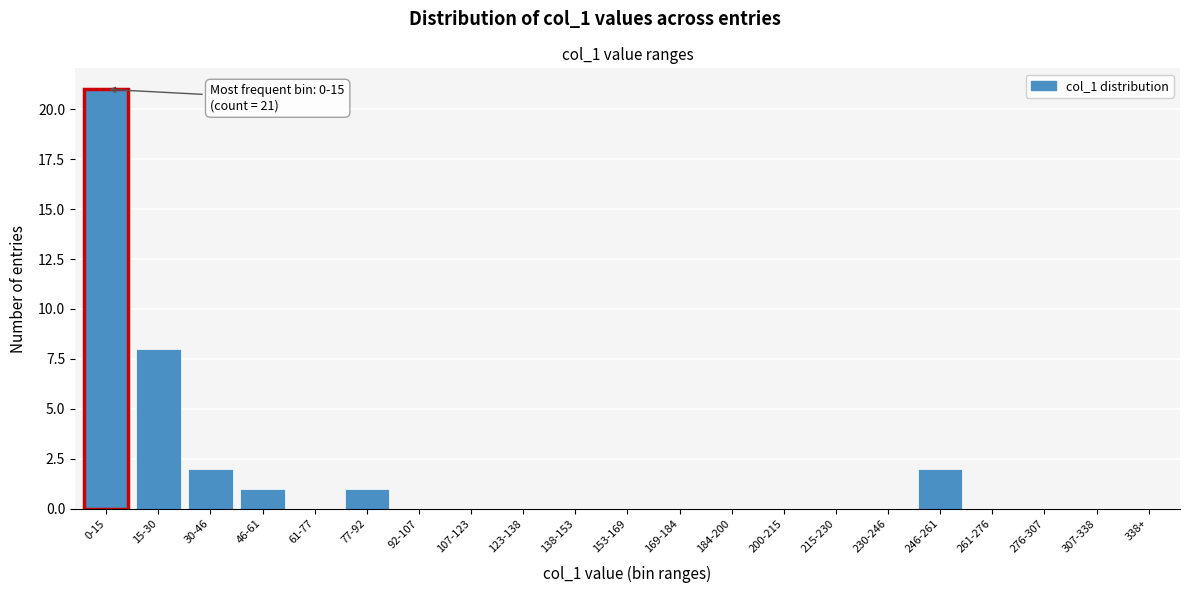

Reading left to right, transcribe all the data shown in this chart.

0-15=21	15-30=8	30-46=2	46-61=1	61-77=0	77-92=1	92-107=0	107-123=0	123-138=0	138-153=0	153-169=0	169-184=0	184-200=0	200-215=0	215-230=0	230-246=0	246-261=2	261-276=0	276-307=0	307-338=0	338+=0